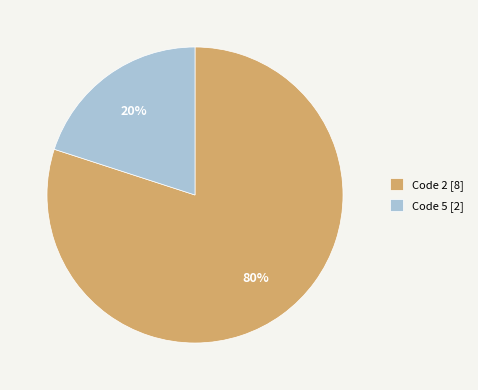

How many segments does this pie chart have?

2